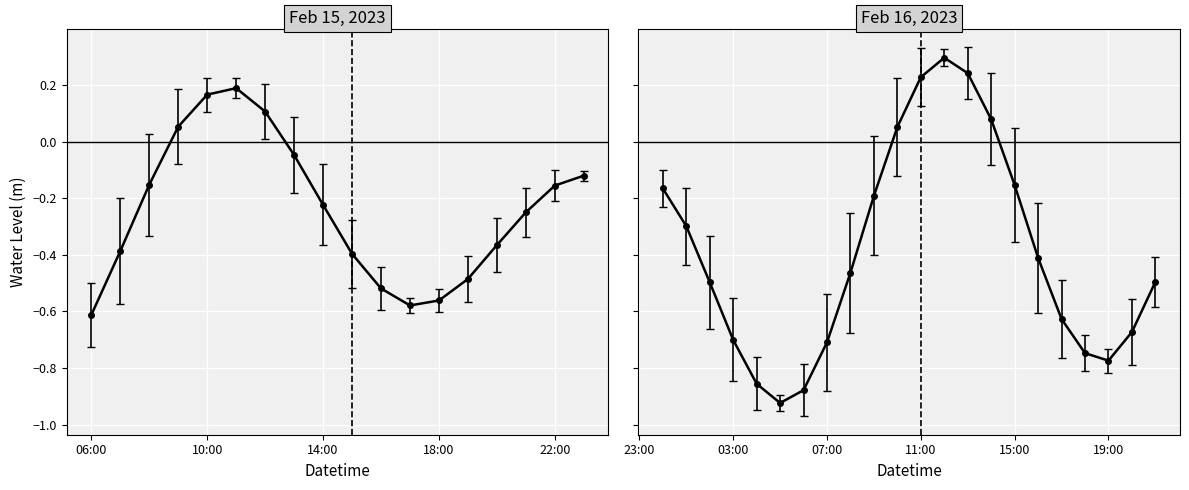

Rank the categories by value from highest to lowest.

2023-02-16 12:00, 2023-02-16 13:00, 2023-02-16 11:00, 2023-02-15 11:00, 2023-02-15 10:00, 2023-02-15 12:00, 2023-02-16 14:00, 2023-02-15 09:00, 2023-02-16 10:00, 2023-02-15 13:00, 2023-02-15 23:00, 2023-02-15 08:00, 2023-02-16 15:00, 2023-02-15 22:00, 2023-02-16 00:00, 2023-02-16 09:00, 2023-02-15 14:00, 2023-02-15 21:00, 2023-02-16 01:00, 2023-02-15 20:00, 2023-02-15 07:00, 2023-02-15 15:00, 2023-02-16 16:00, 2023-02-16 08:00, 2023-02-15 19:00, 2023-02-16 21:00, 2023-02-16 02:00, 2023-02-15 16:00, 2023-02-15 18:00, 2023-02-15 17:00, 2023-02-15 06:00, 2023-02-16 17:00, 2023-02-16 20:00, 2023-02-16 03:00, 2023-02-16 07:00, 2023-02-16 18:00, 2023-02-16 19:00, 2023-02-16 04:00, 2023-02-16 06:00, 2023-02-16 05:00